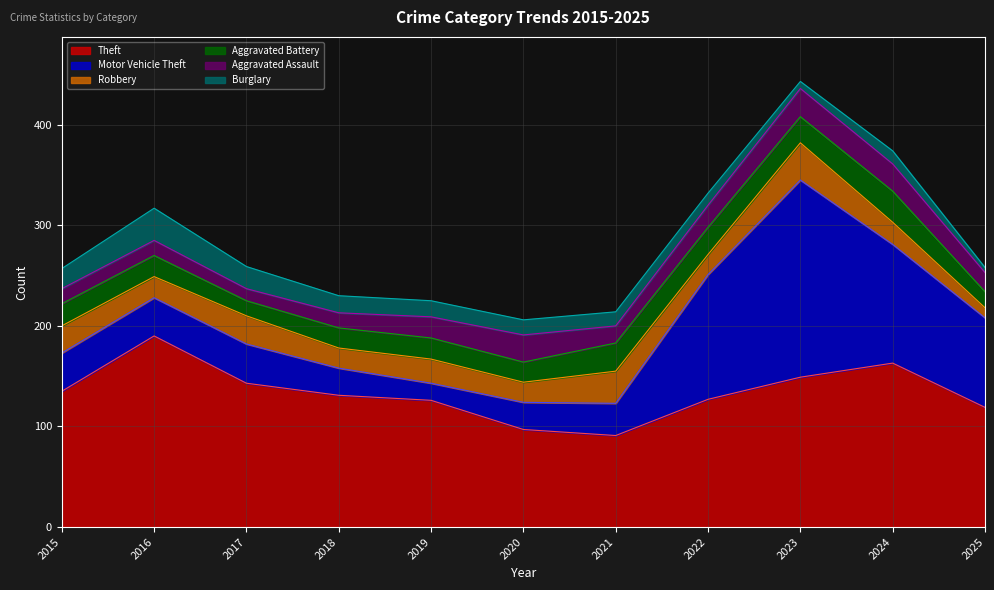

How many distinct data groups are displayed?

6